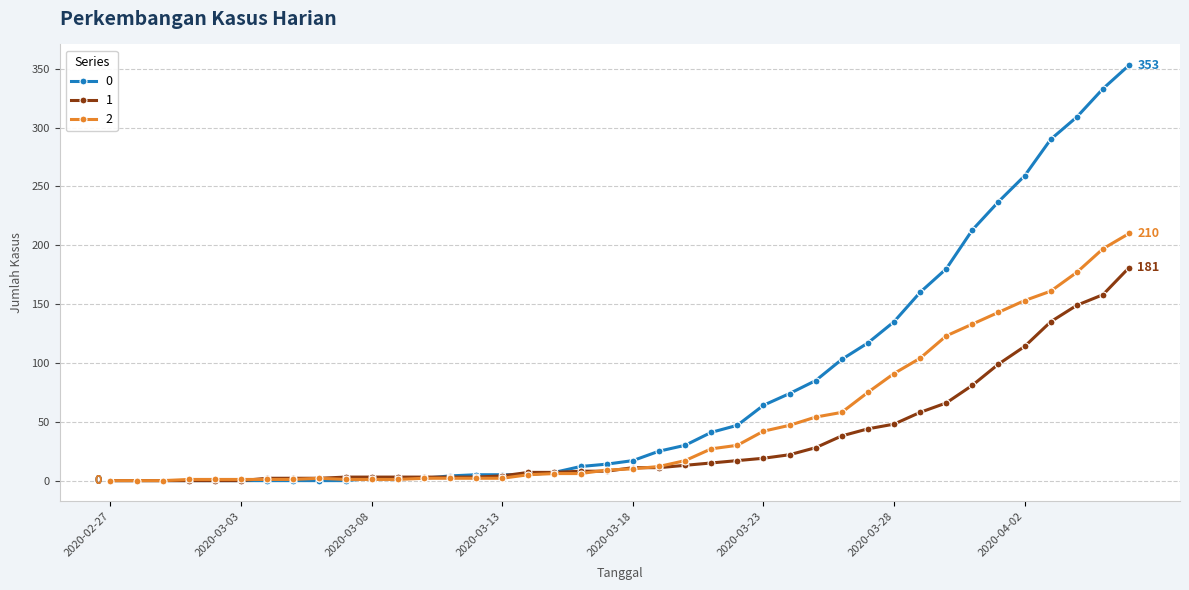

What are all the series names shown in the legend?

0, 1, 2